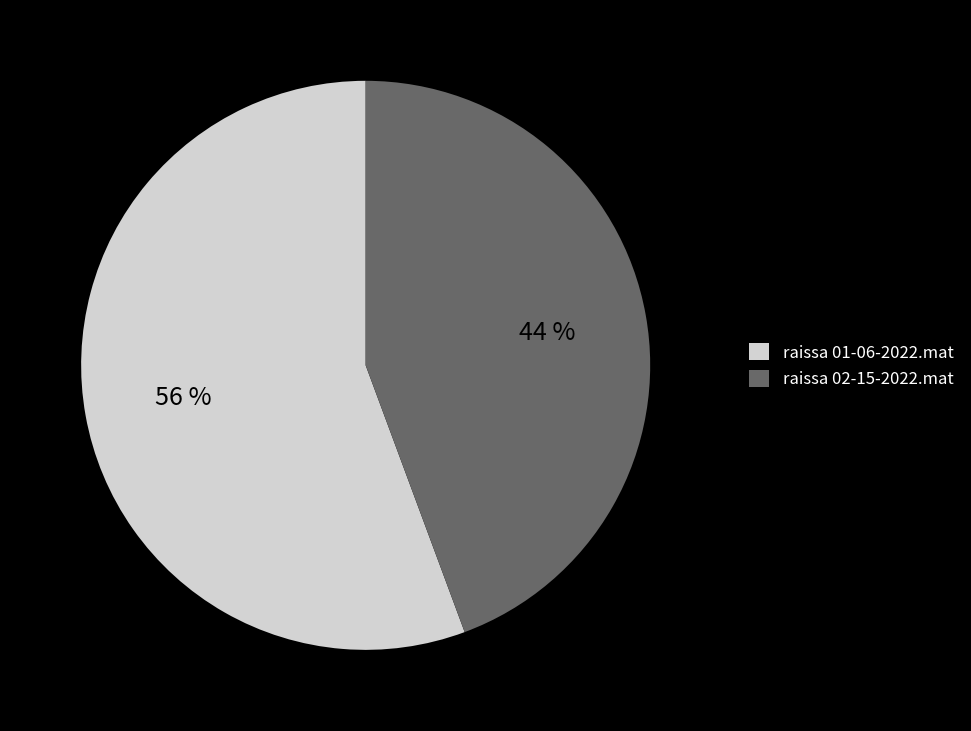

How many segments does this pie chart have?

2